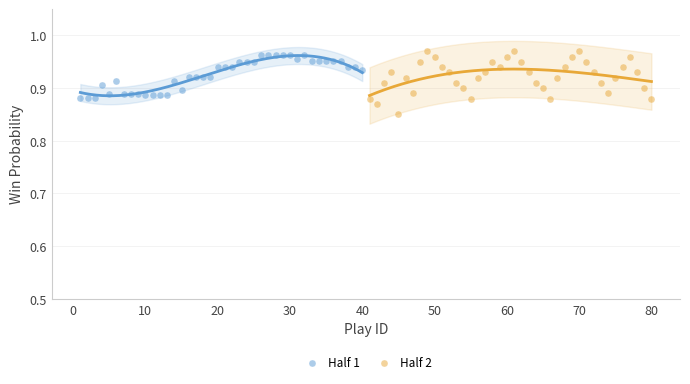

Which series reaches the minimum Y coordinate?

Half 2